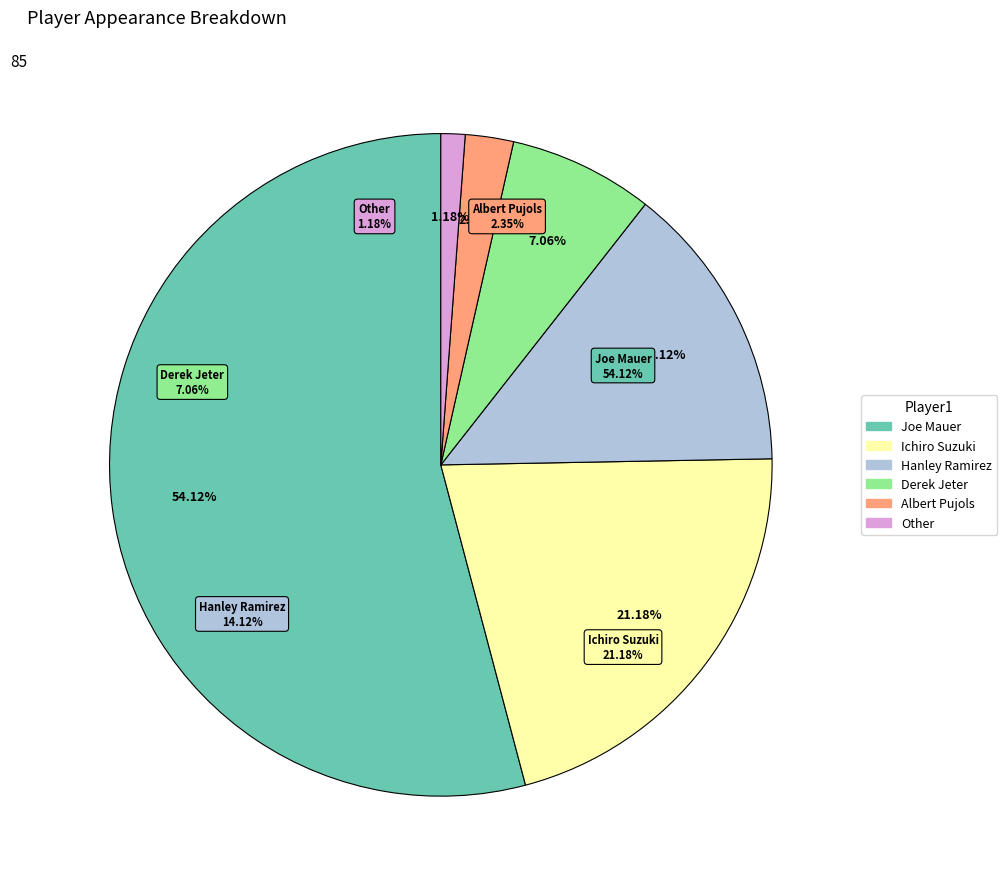

Is there any slice that represents more than half of the pie?

Yes